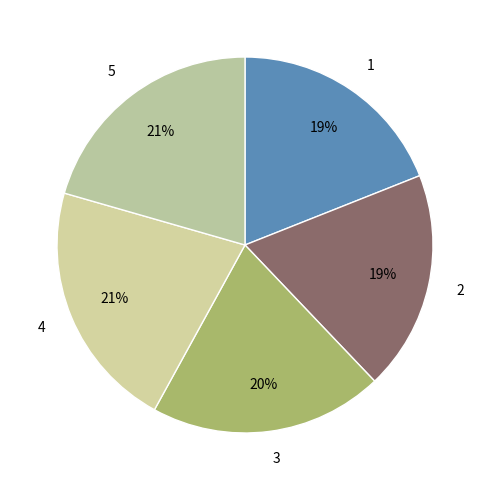

What is the largest slice in the pie chart?

4